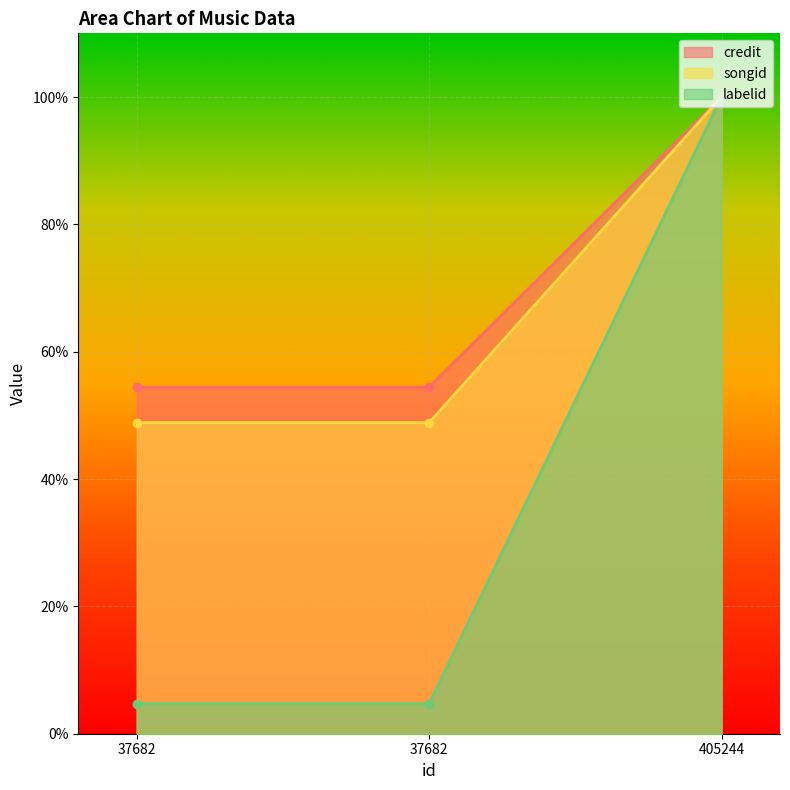

What are all the series names shown in the legend?

credit, songid, labelid